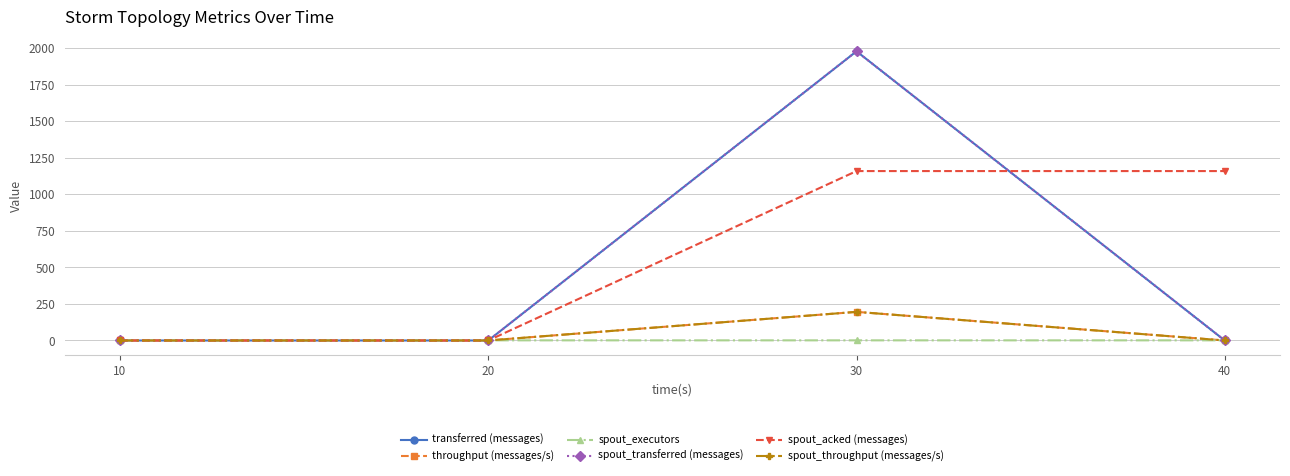

Does the chart have visible grid lines?

Yes